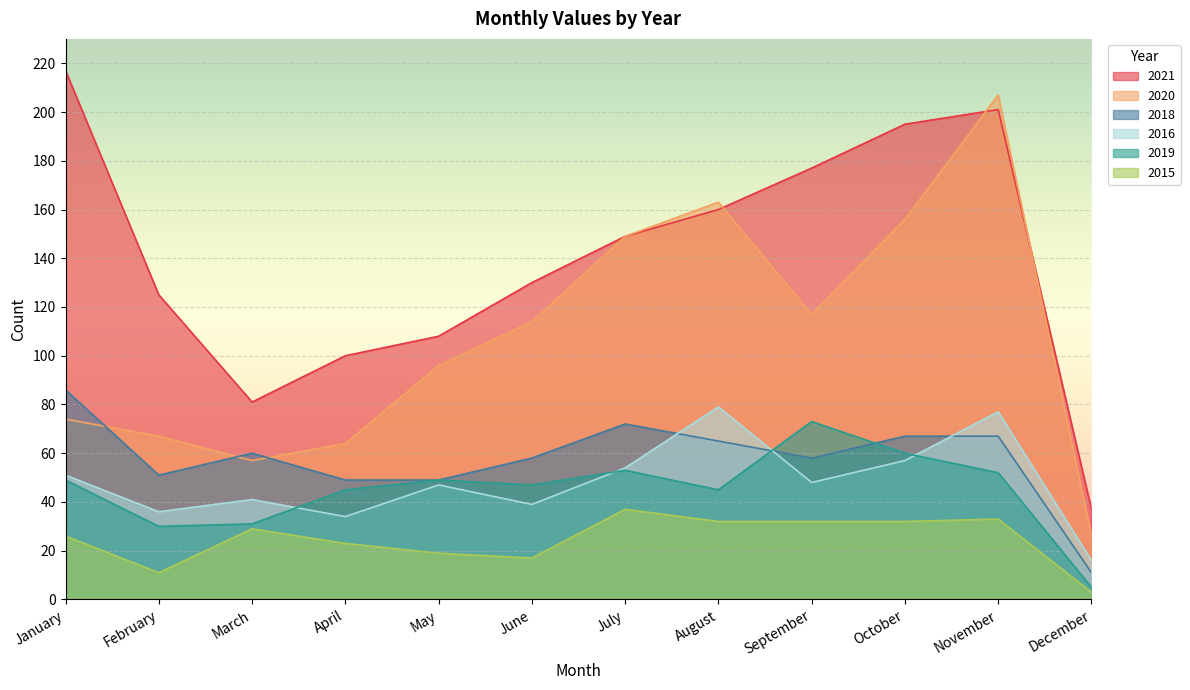

What are all the series names shown in the legend?

2021, 2020, 2018, 2016, 2019, 2015